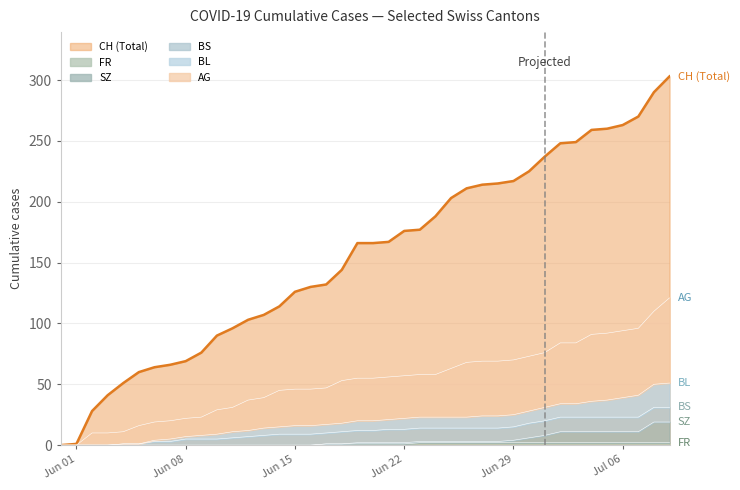

What is the maximum value for CH (Total)?

303